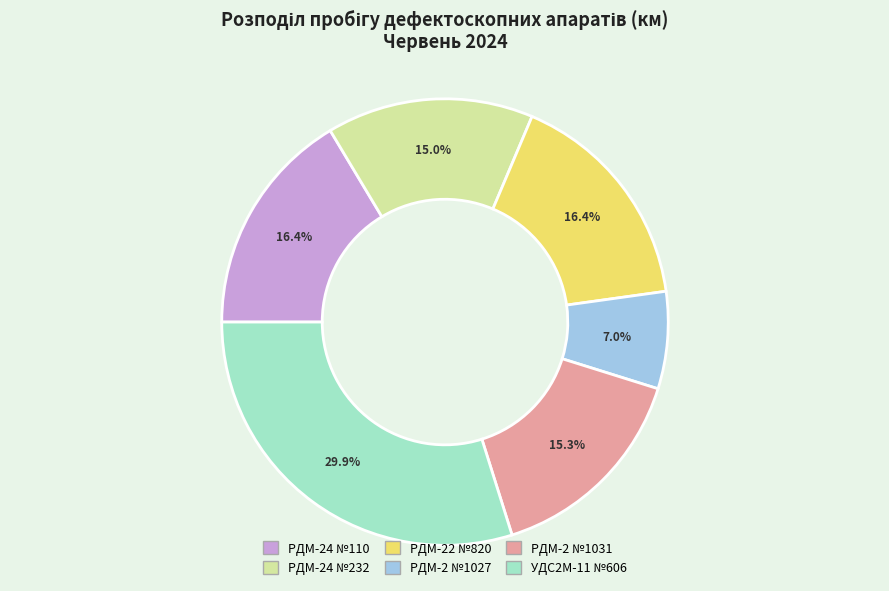

Which category has the smallest portion of the pie?

РДМ-2 №1027